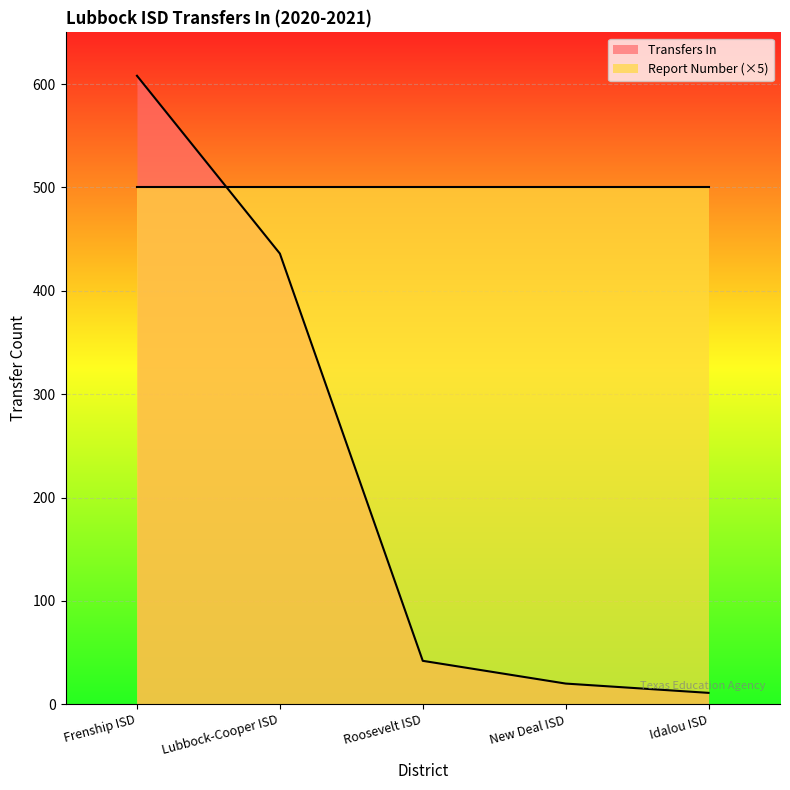

Reading left to right, extract all data points from this chart.

608	436	42	20	11